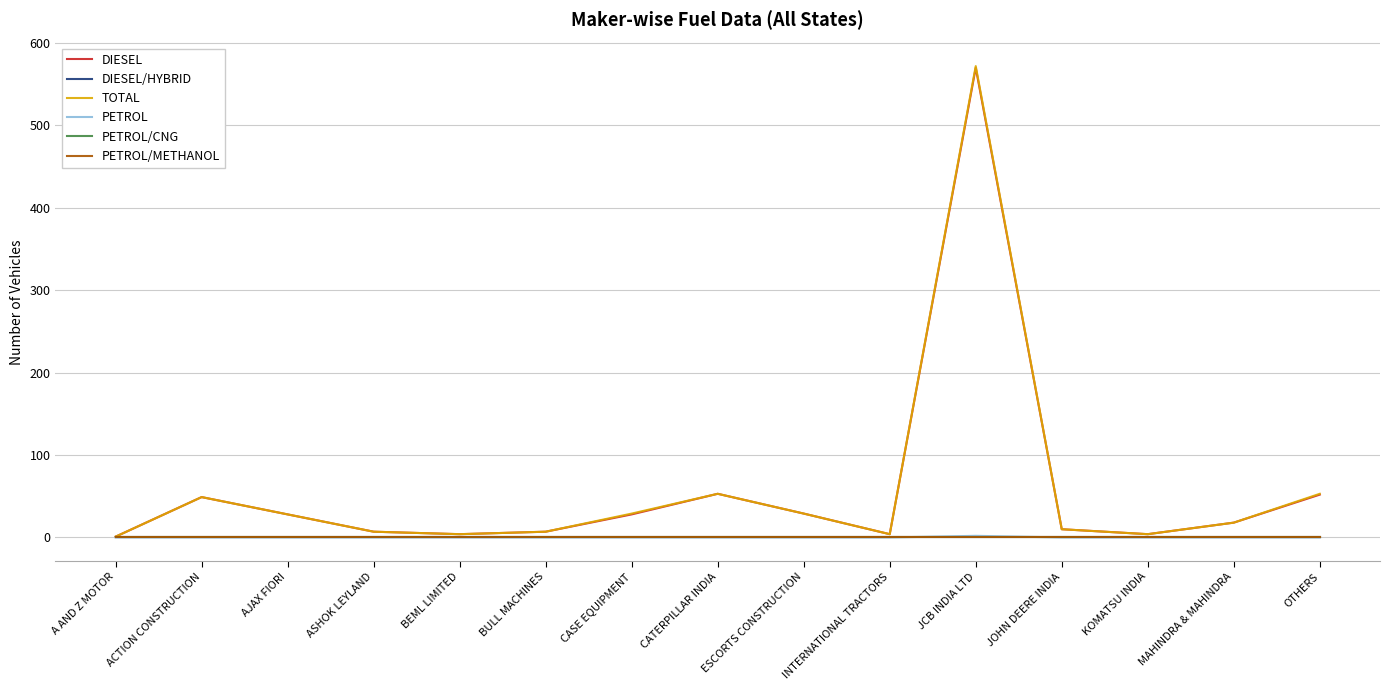

What is the sum of all PETROL values?

2